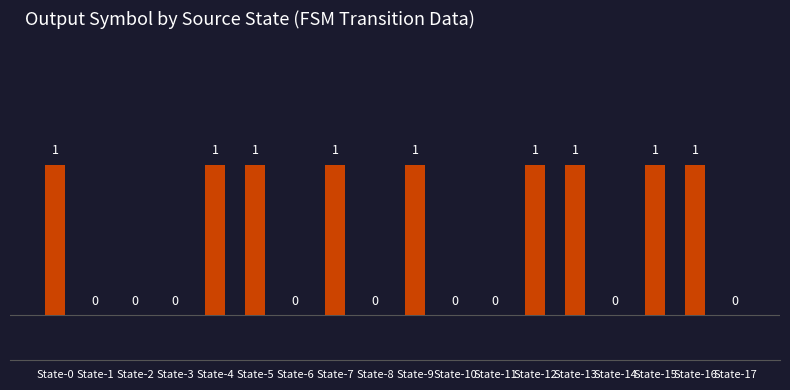

Reading left to right, transcribe all the data shown in this chart.

1	0	0	0	1	1	0	1	0	1	0	0	1	1	0	1	1	0